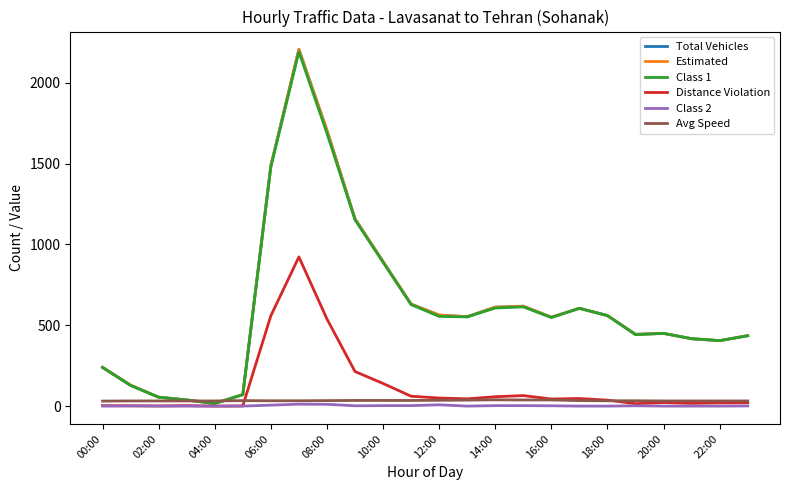

Is this an area chart (filled region under the line)?

No